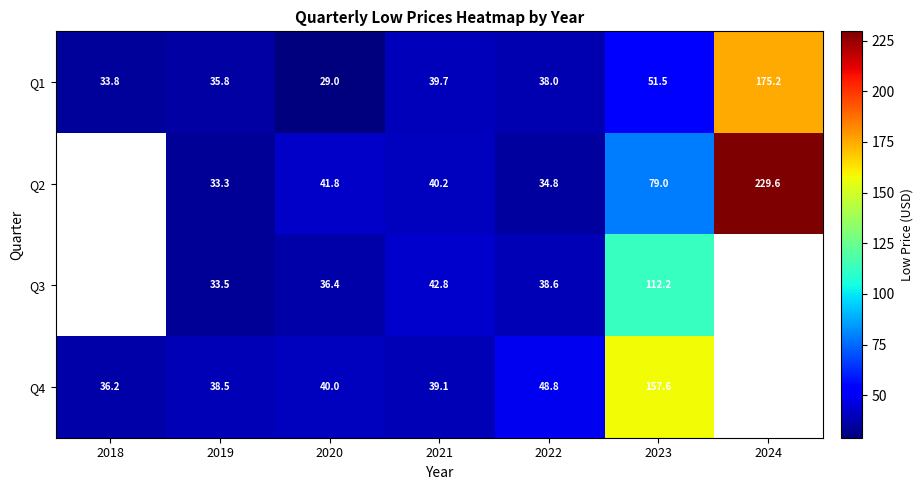

True or false: Q2 has a value of 107.7 at 2023.

False